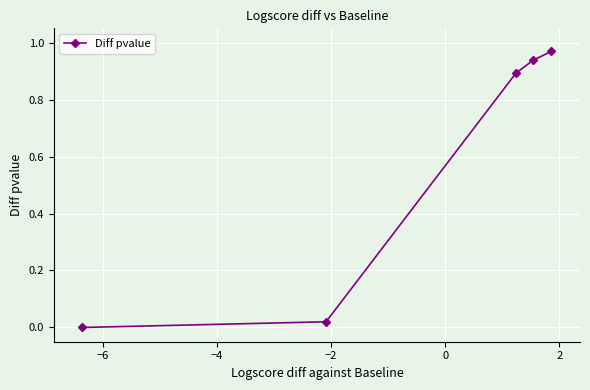

What is the sum of all values?

2.8